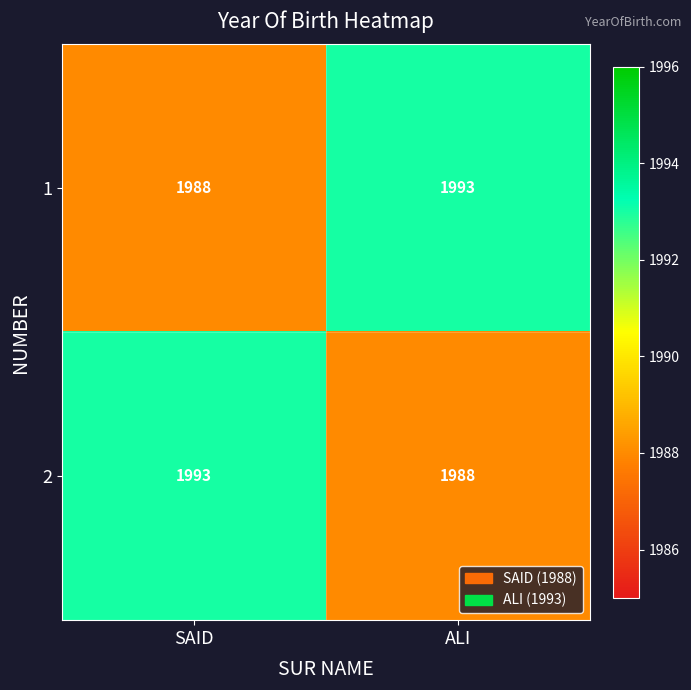

Reading right to left, transcribe all the data shown in this chart.

1: 1993	1988
2: 1988	1993